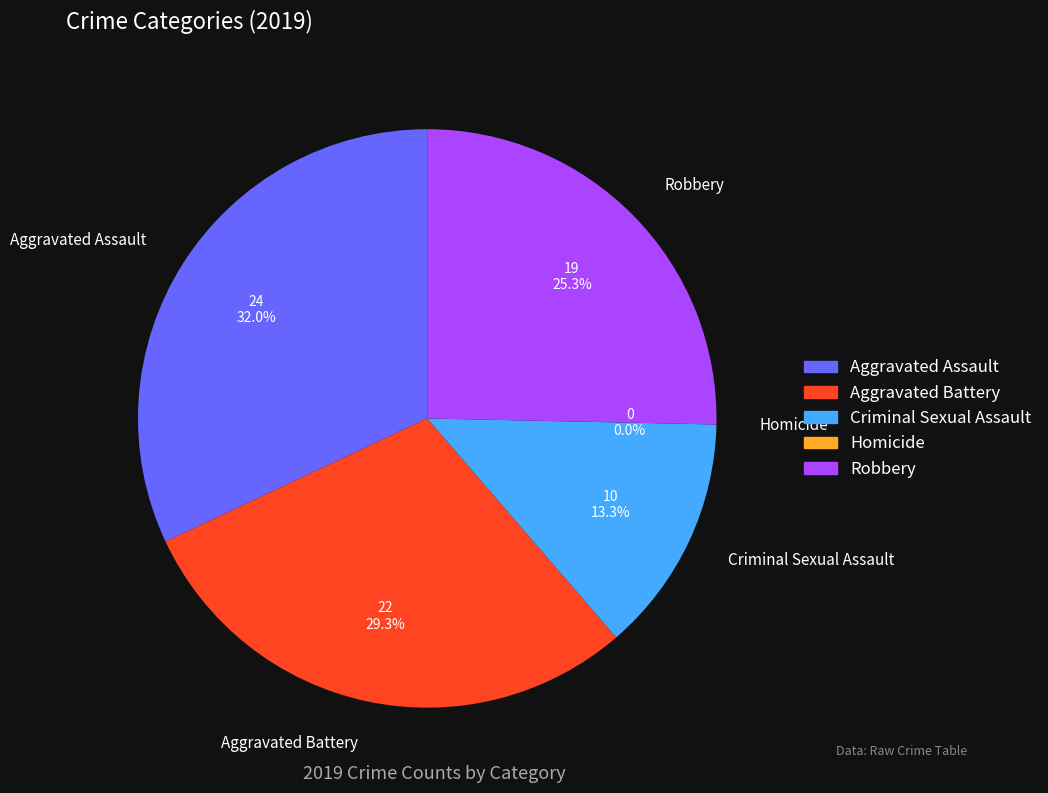

How much of the chart is everything except Criminal Sexual Assault?

86.7%